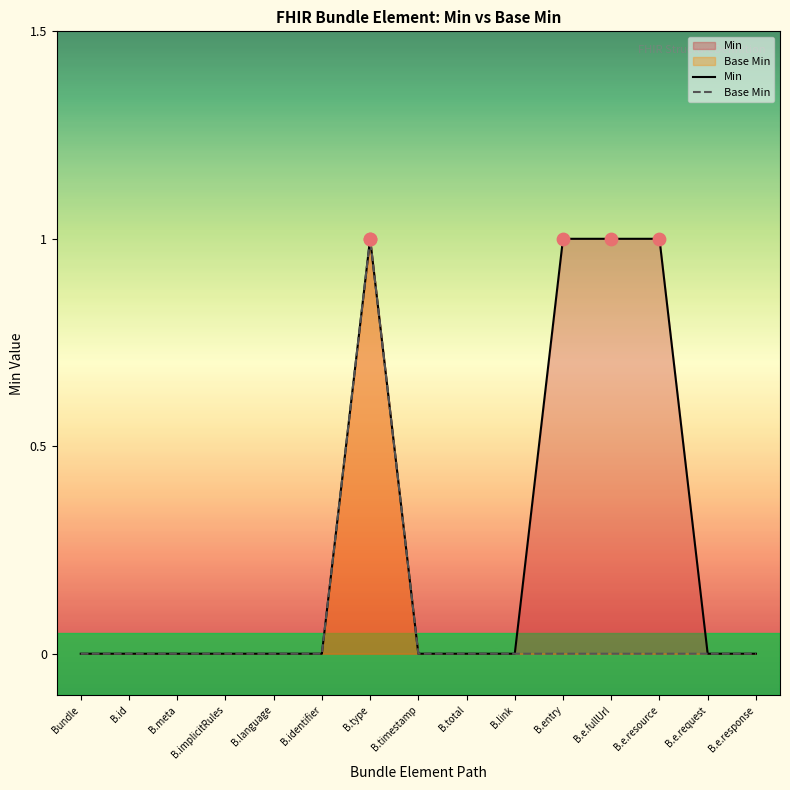

Which series reaches the minimum Y coordinate?

Min